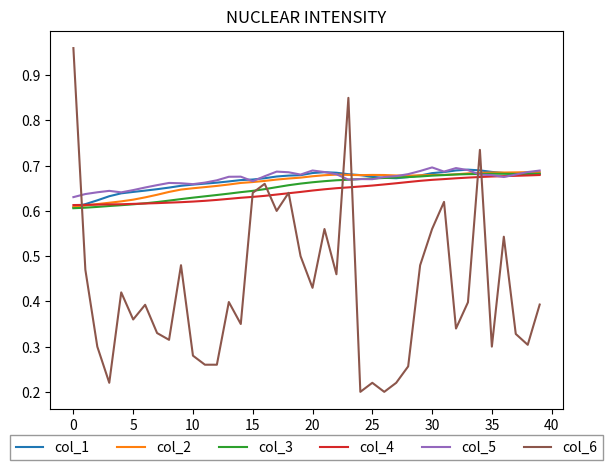

Which series has the widest spread of values?

col_6